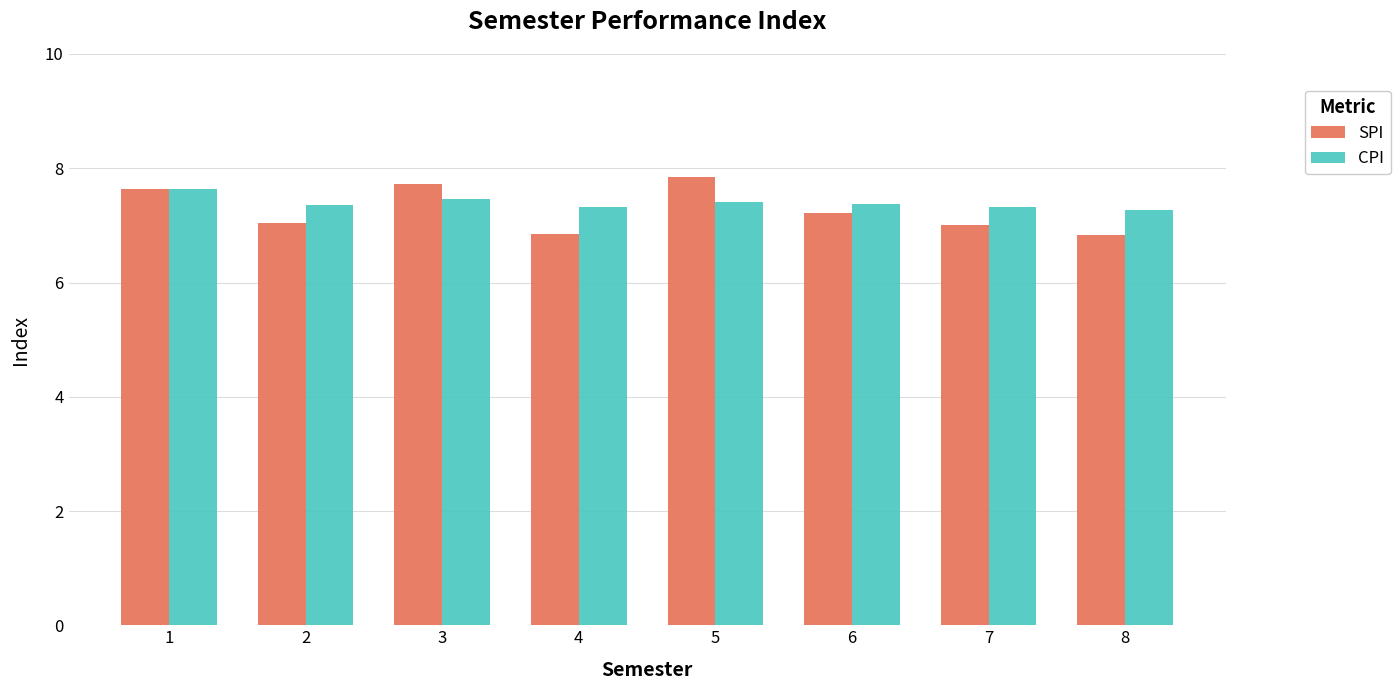

Read the CPI value at 3.

7.5